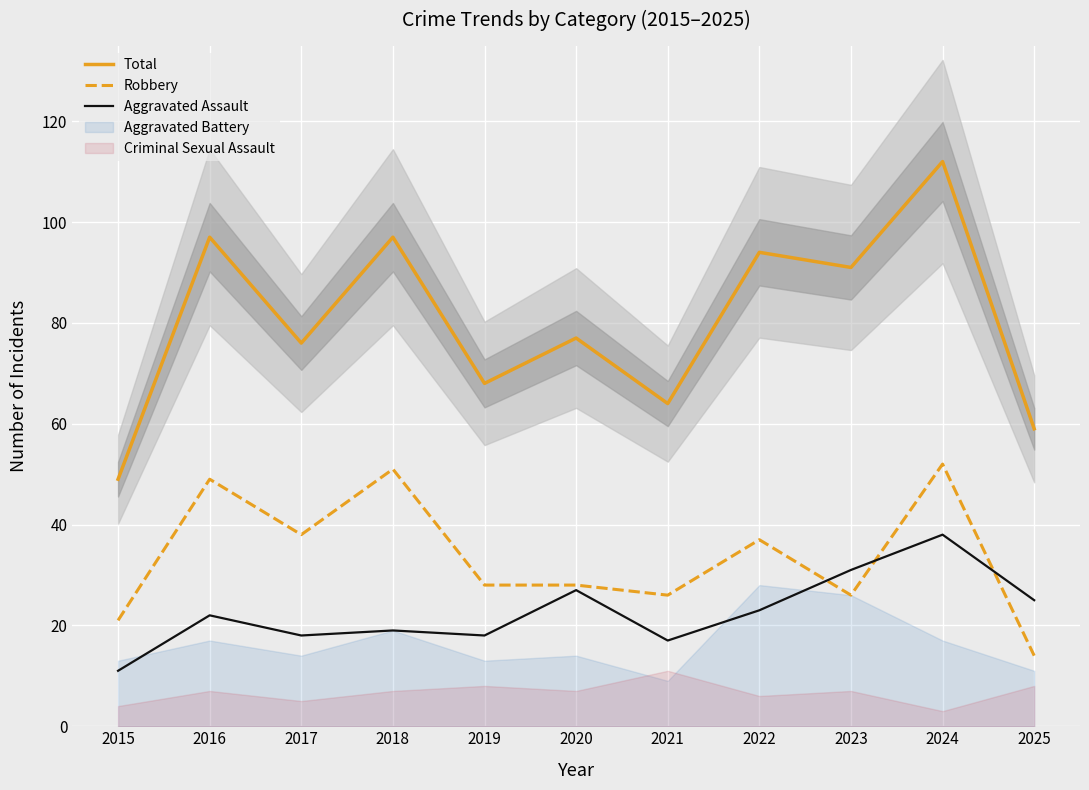

How many lines are shown in the chart?

3